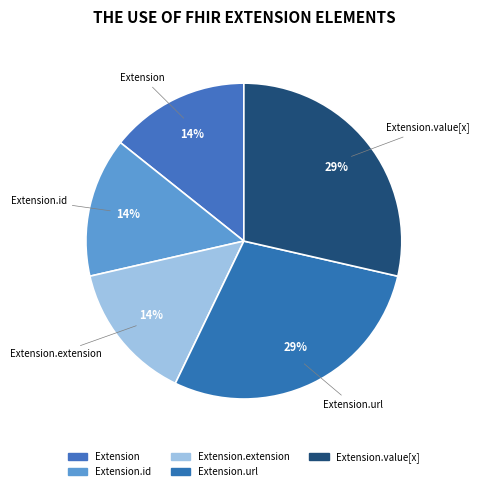

How many segments does this pie chart have?

5